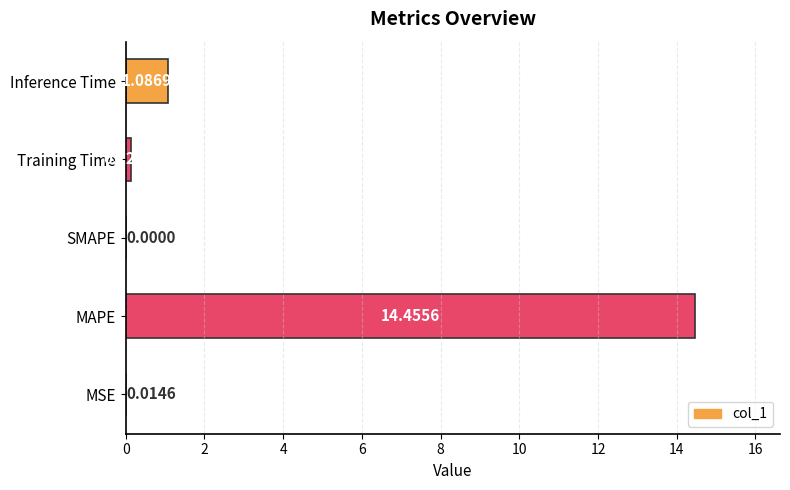

What is the change in value from MSE to Training Time?

+0.1